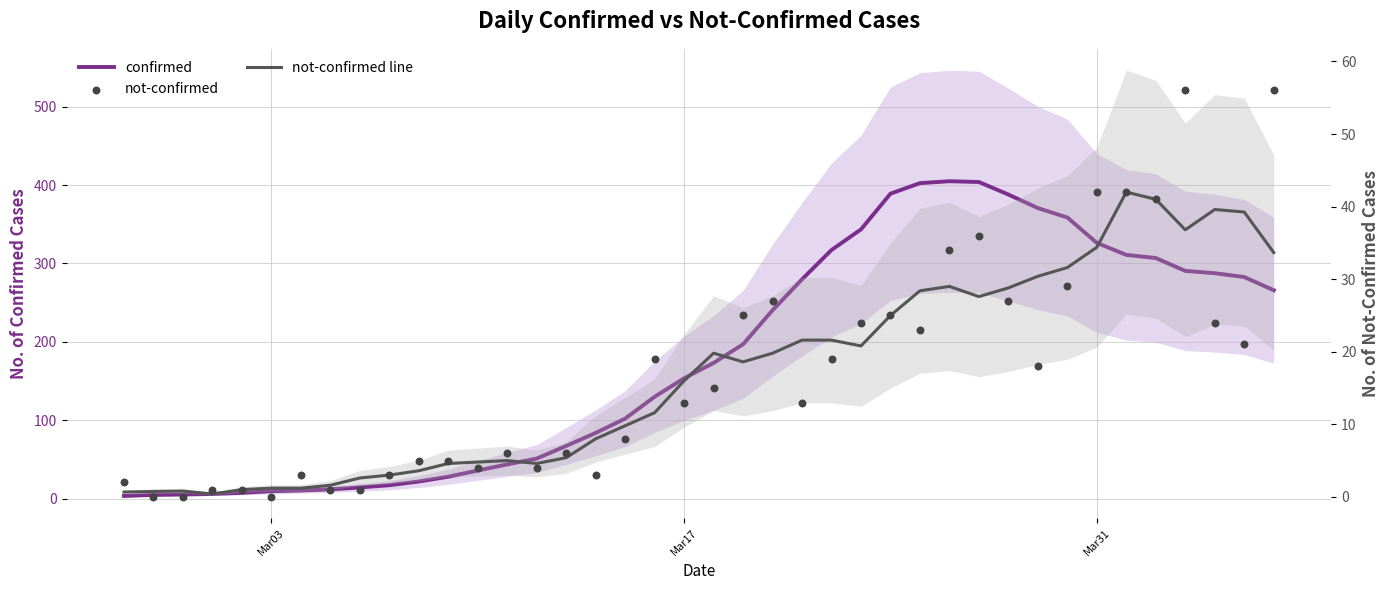

What are all the series names shown in the legend?

confirmed, not-confirmed line, not-confirmed